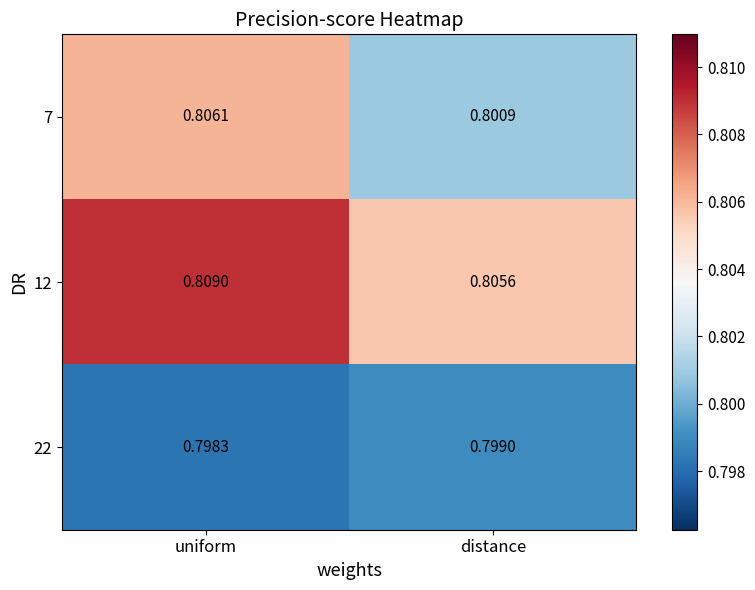

Where is 7 nearest to the value 0?

distance